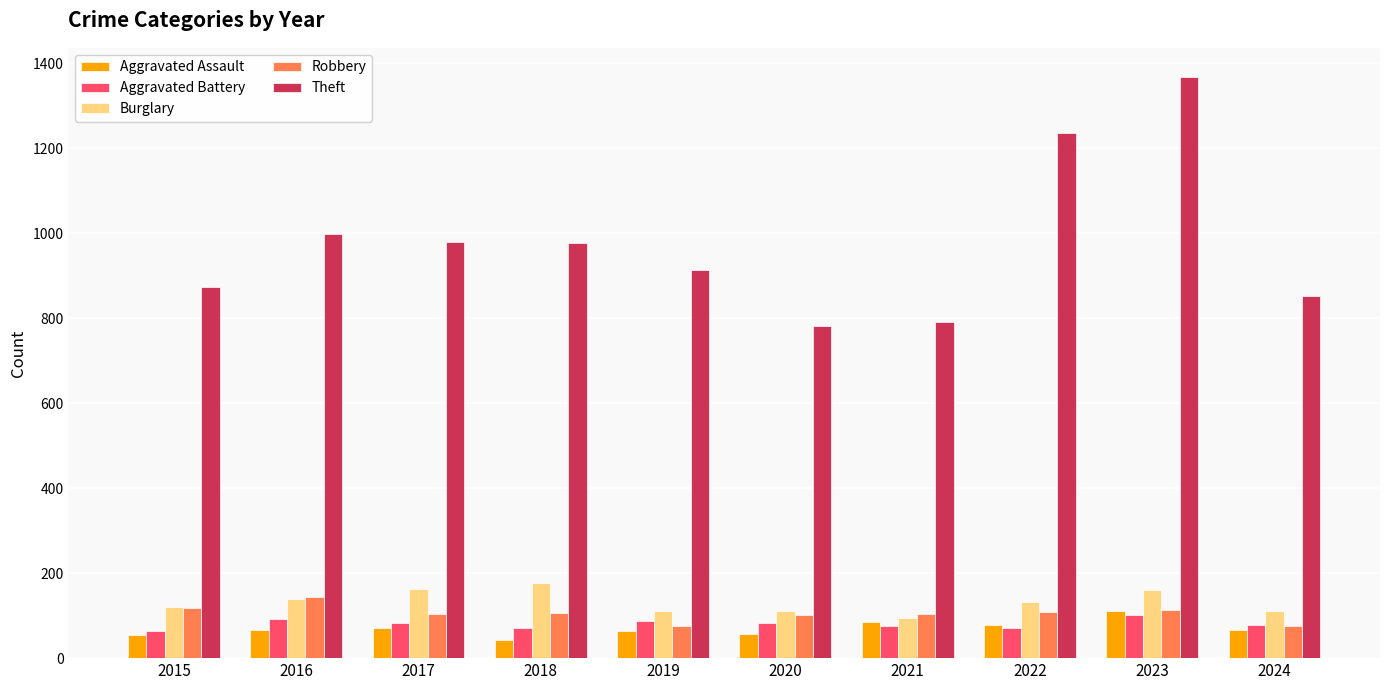

What are all the series names shown in the legend?

Aggravated Assault, Aggravated Battery, Burglary, Robbery, Theft